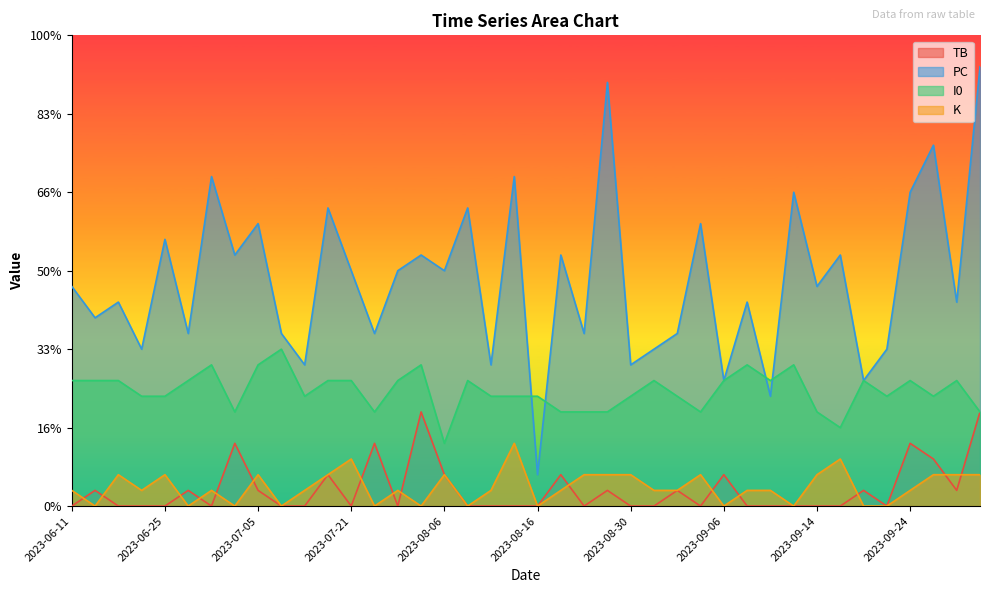

At which label does K reach its minimum?

2023-09-23